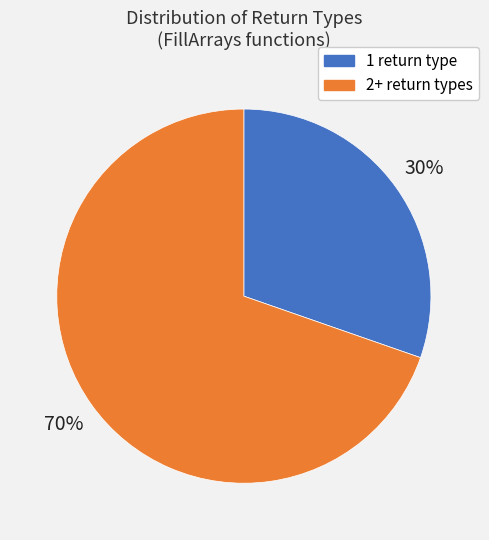

To the nearest percent, what is the average slice percentage?

50%